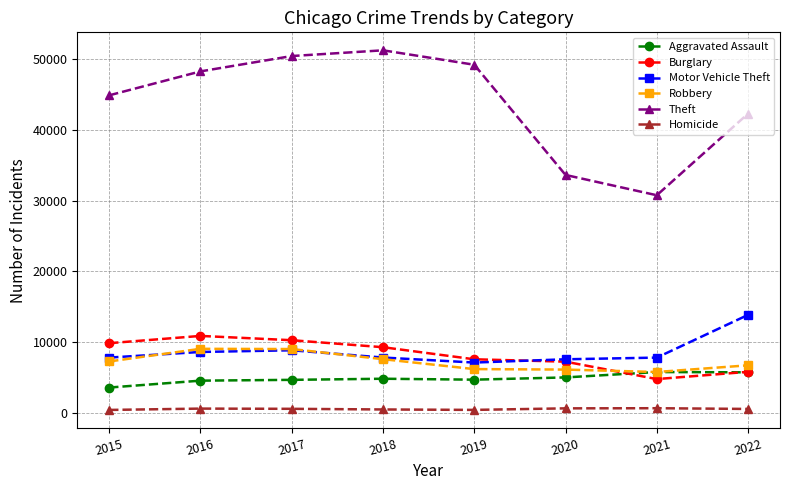

Where is the first local minimum for Theft?

2021